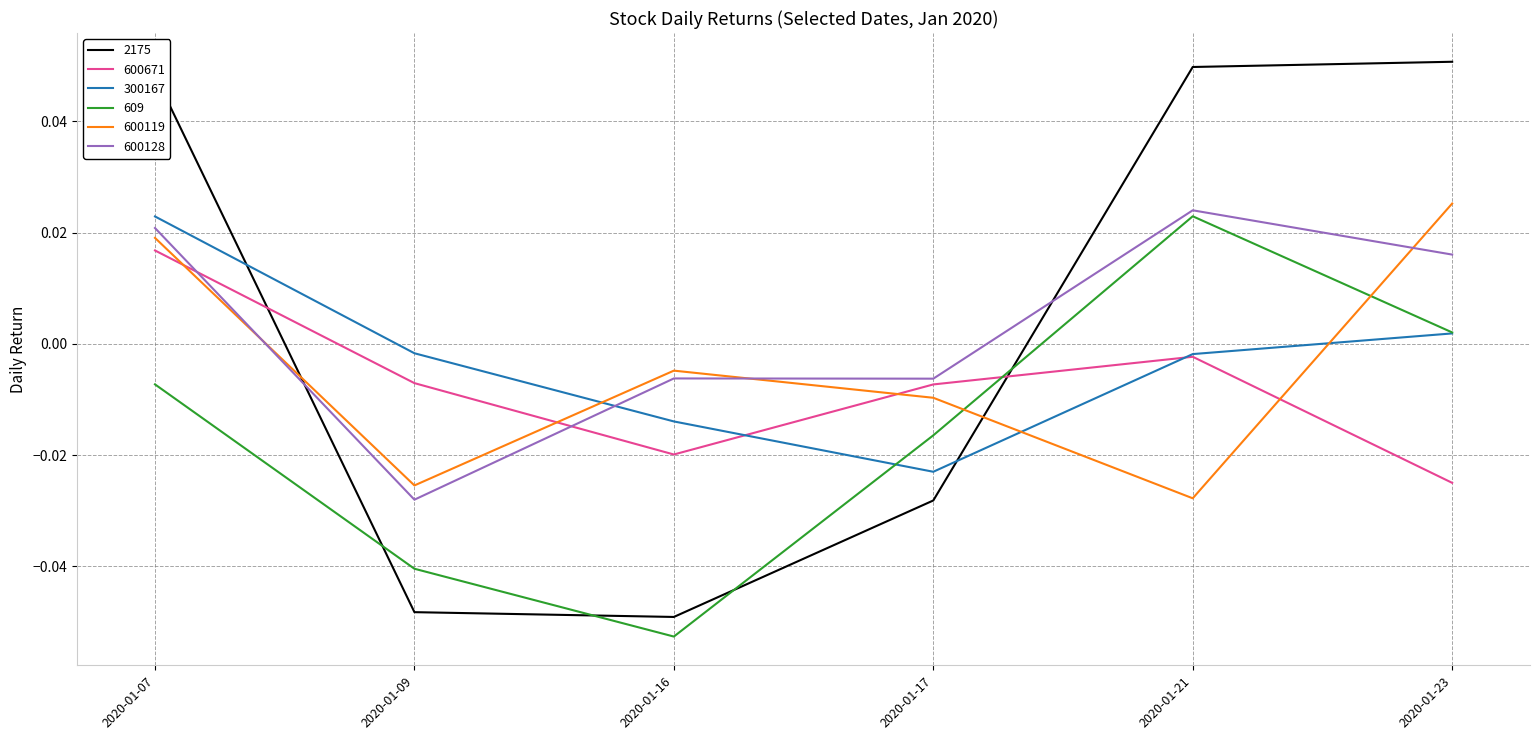

Does the chart display data point markers on the line(s)?

No